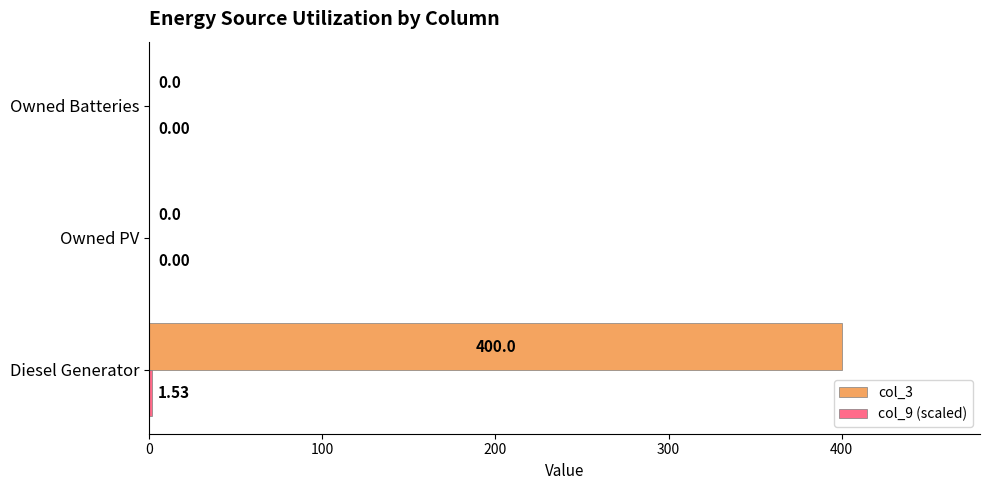

What is the sum of all col_3 values?

400.0